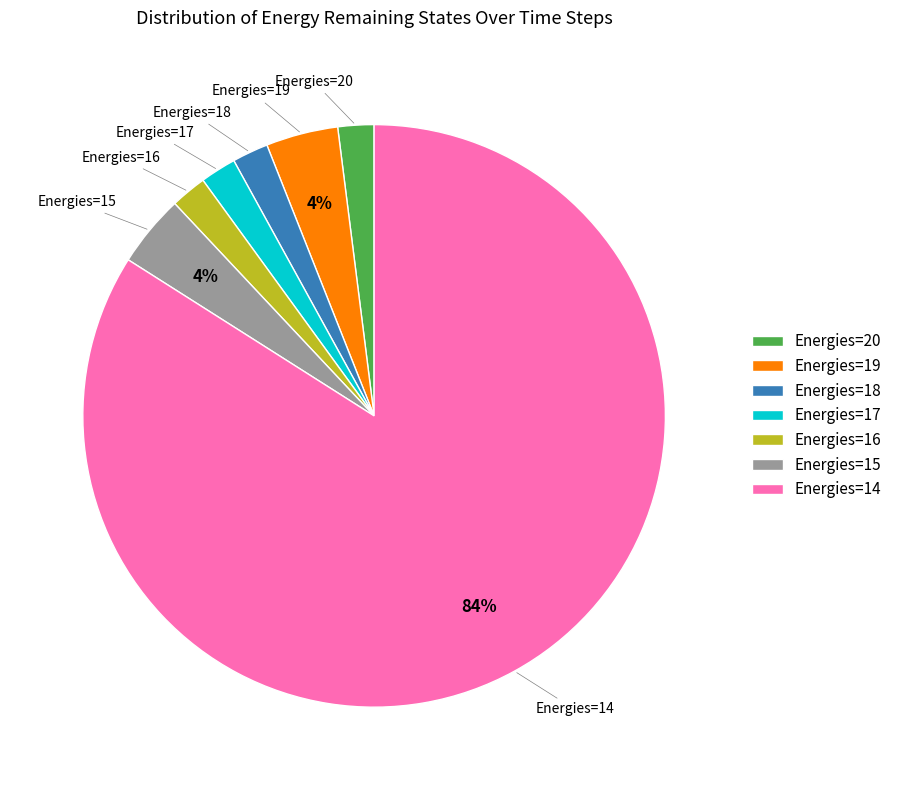

Is the sum of Energies=16 and Energies=19 greater than half?

No